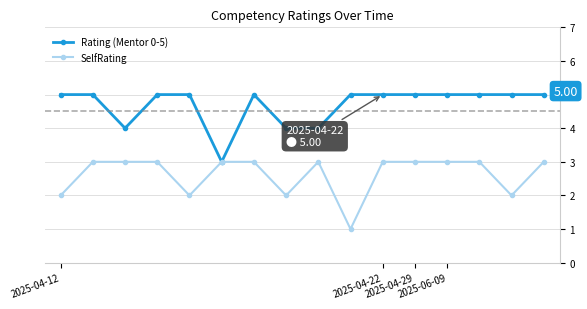

Which series has the largest total across all categories?

Rating (Mentor 0-5)